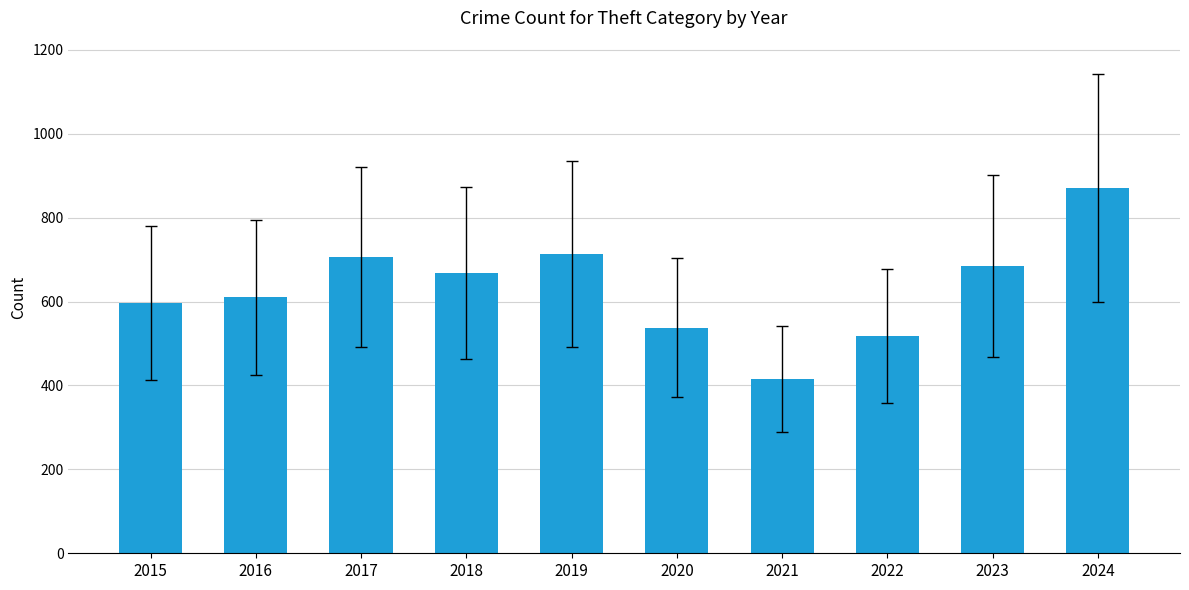

Reading left to right, list all the values displayed in this chart.

2015=597	2016=610	2017=707	2018=668	2019=714	2020=538	2021=416	2022=518	2023=685	2024=871